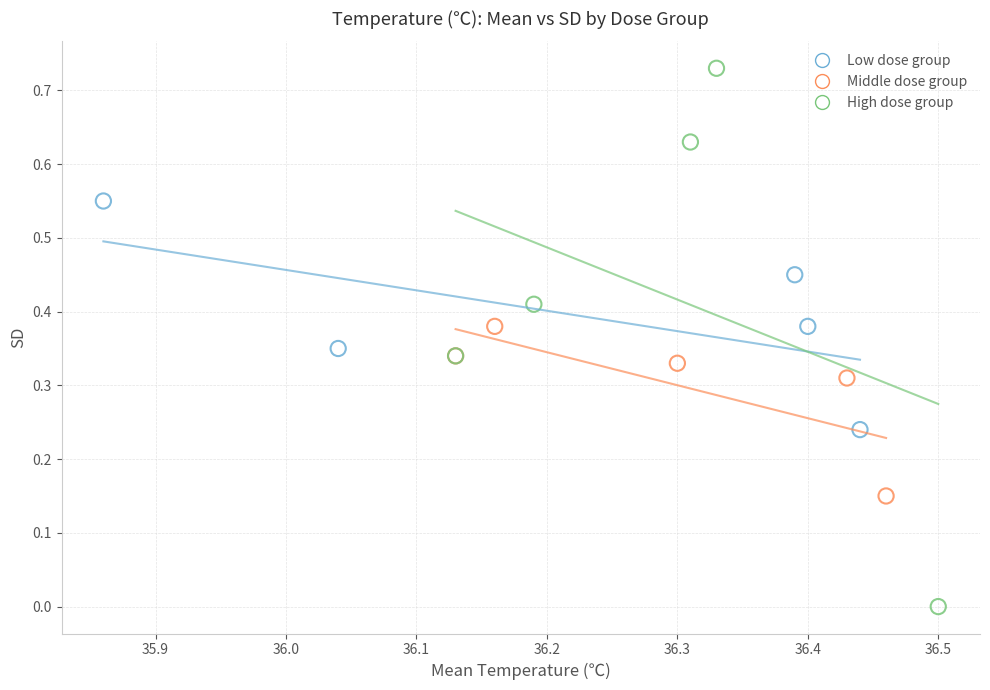

Which series reaches the minimum Y coordinate?

High dose group